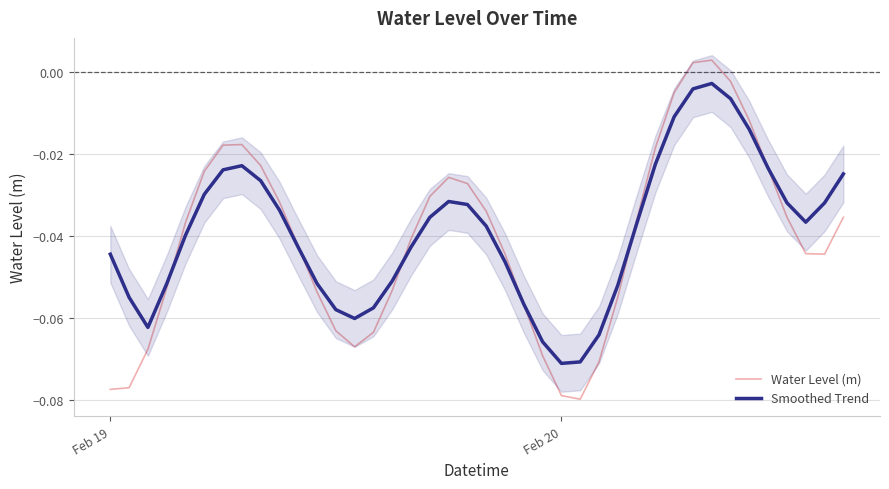

List the series in order of their peak value, highest first.

Water Level (m), Smoothed Trend